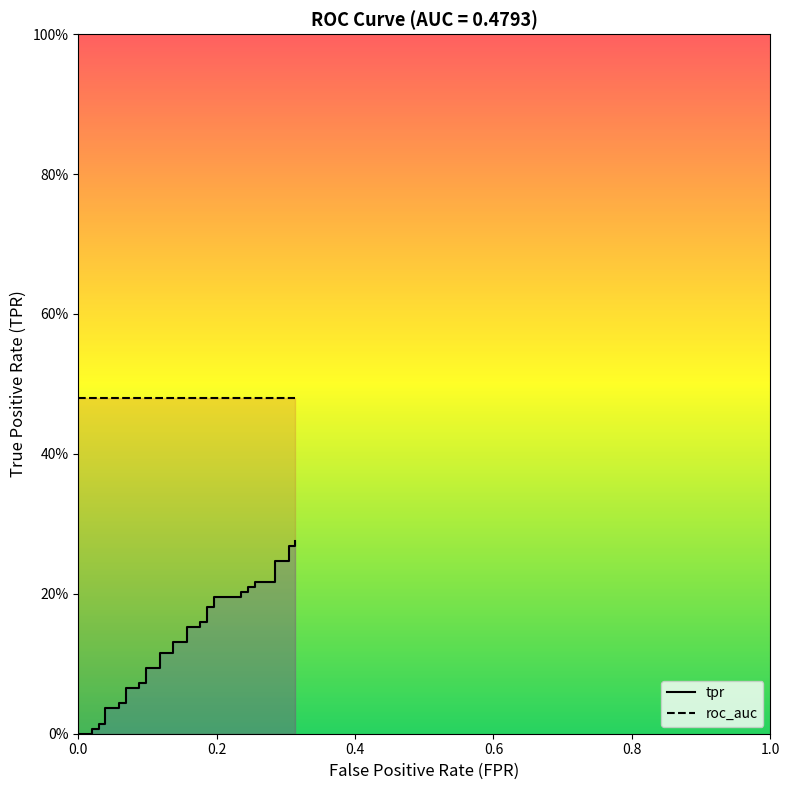

How many positive values are there?

37